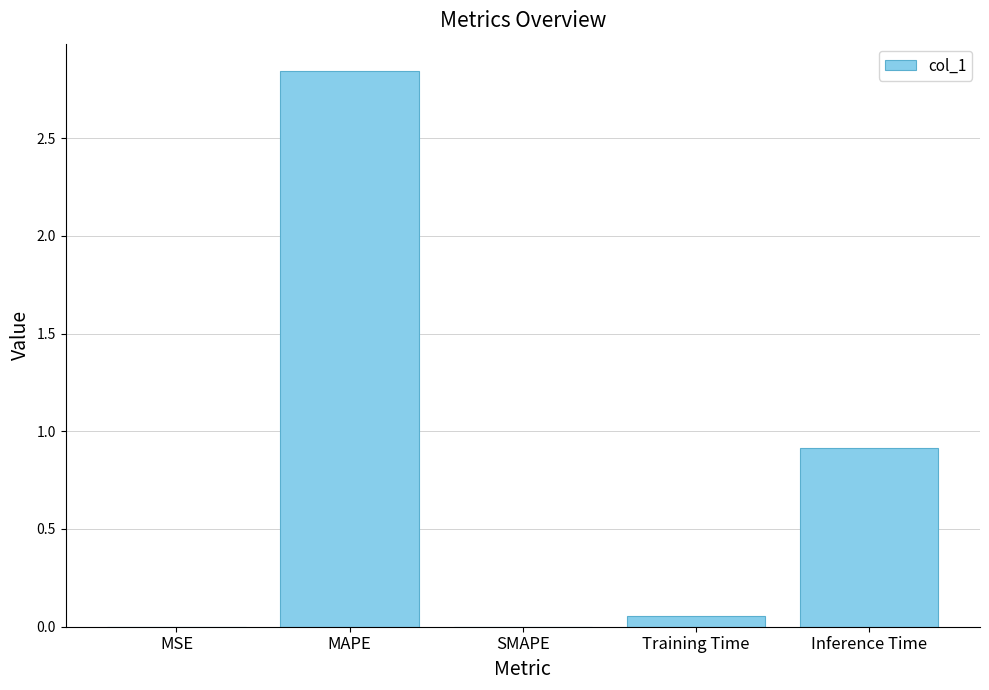

Reading left to right, transcribe all the data shown in this chart.

MSE=0.0	MAPE=2.8	SMAPE=0.0	Training Time=0.1	Inference Time=0.9